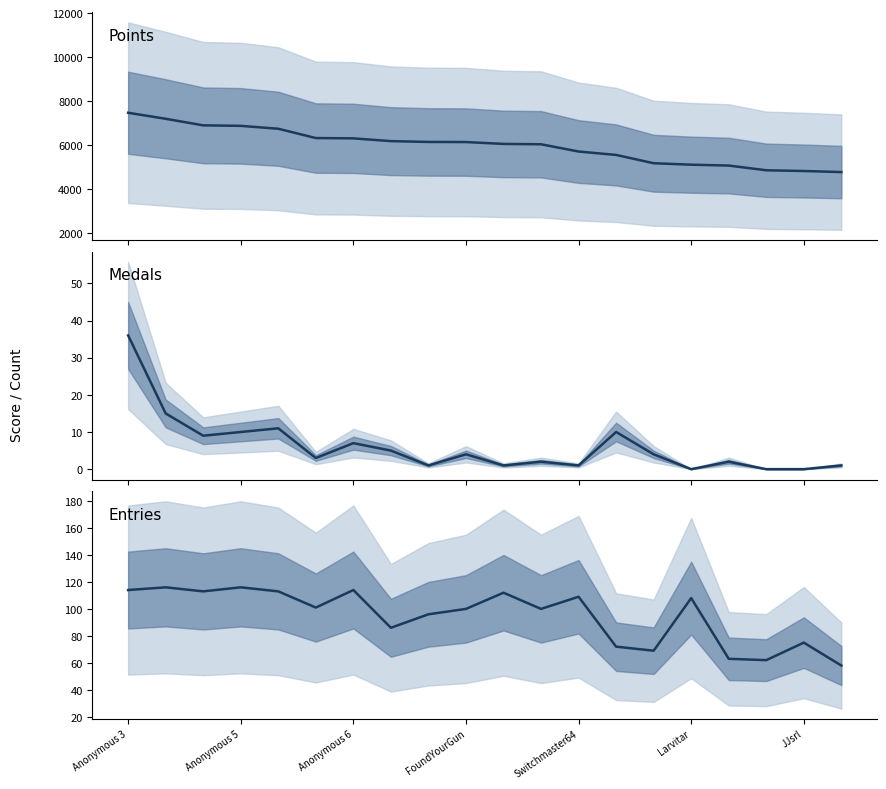

The Entries series shows 62 at 17. True or false?

True